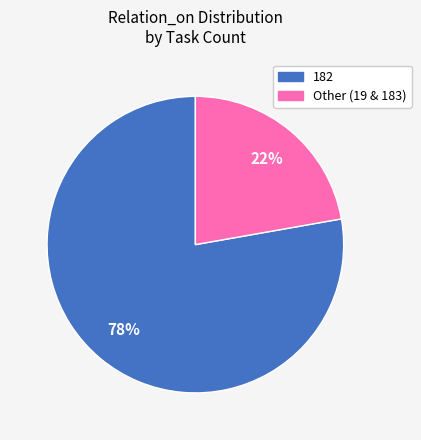

To the nearest percent, what is the average slice percentage?

50%